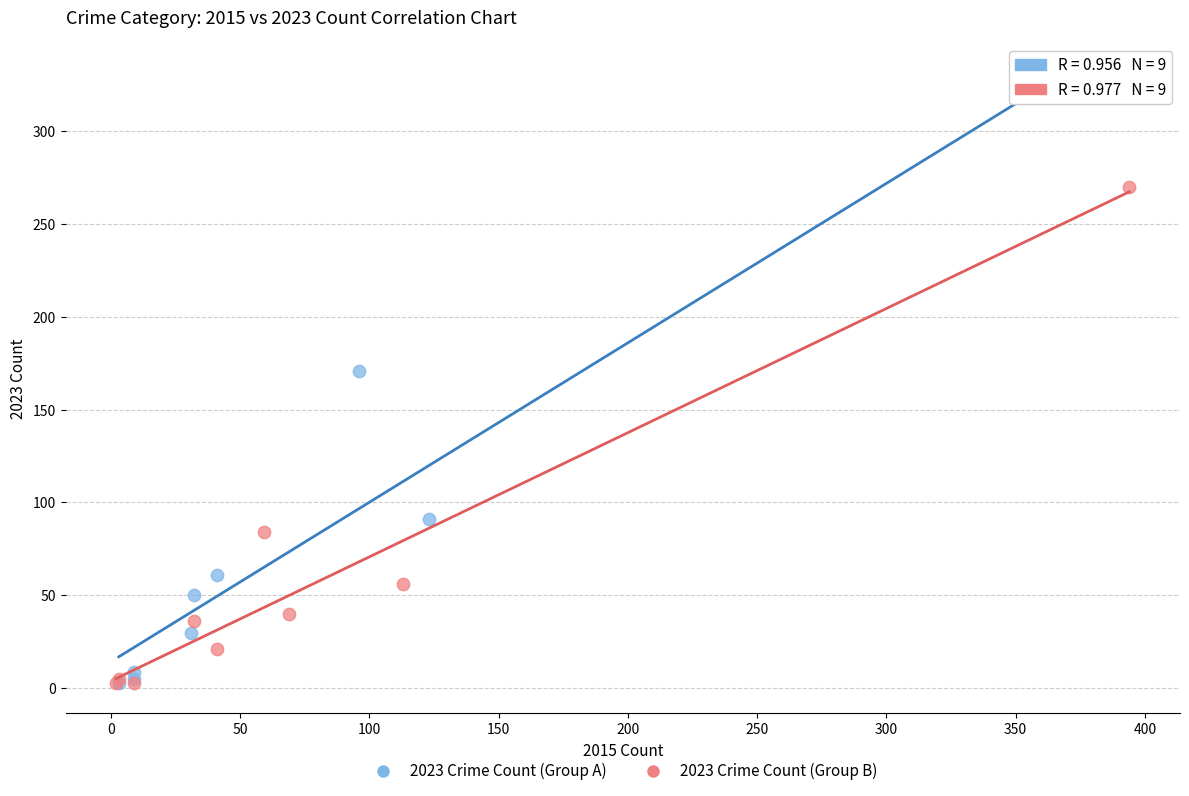

Which series has the widest spread of Y values?

2023 Crime Count (Group A)